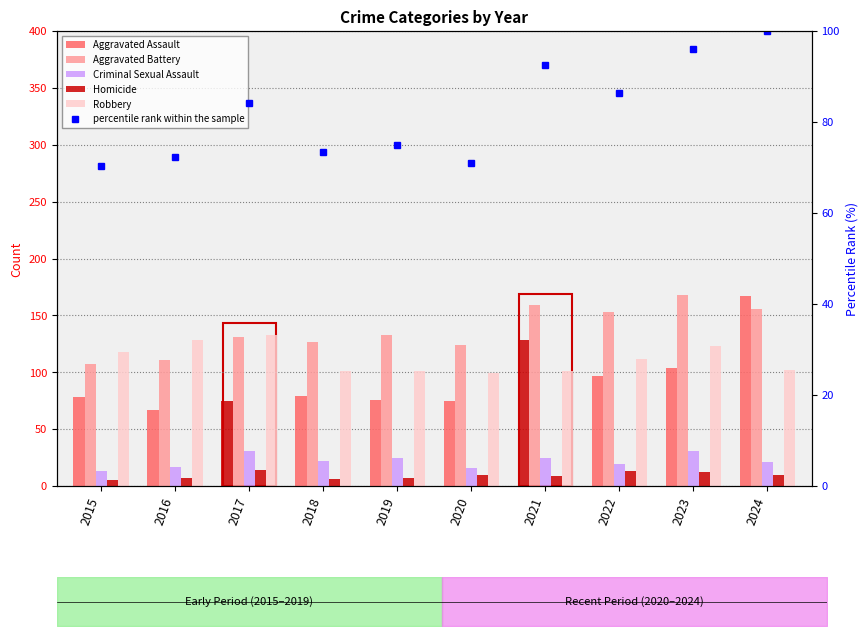

Rank the series at 2023 from highest to lowest value.

Aggravated Battery, Robbery, Aggravated Assault, percentile rank within the sample, Criminal Sexual Assault, Homicide